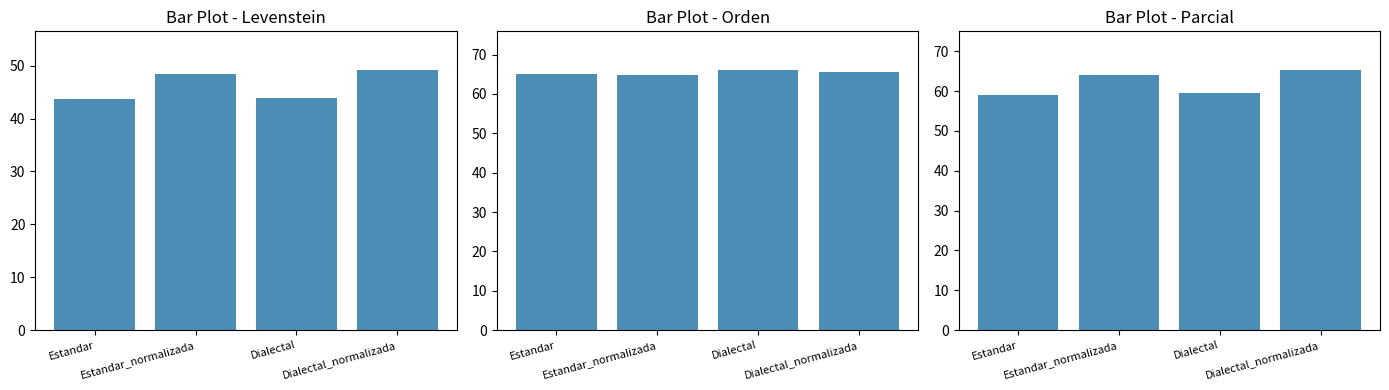

What are all the series names shown in the legend?

Levenstein, Orden, Parcial